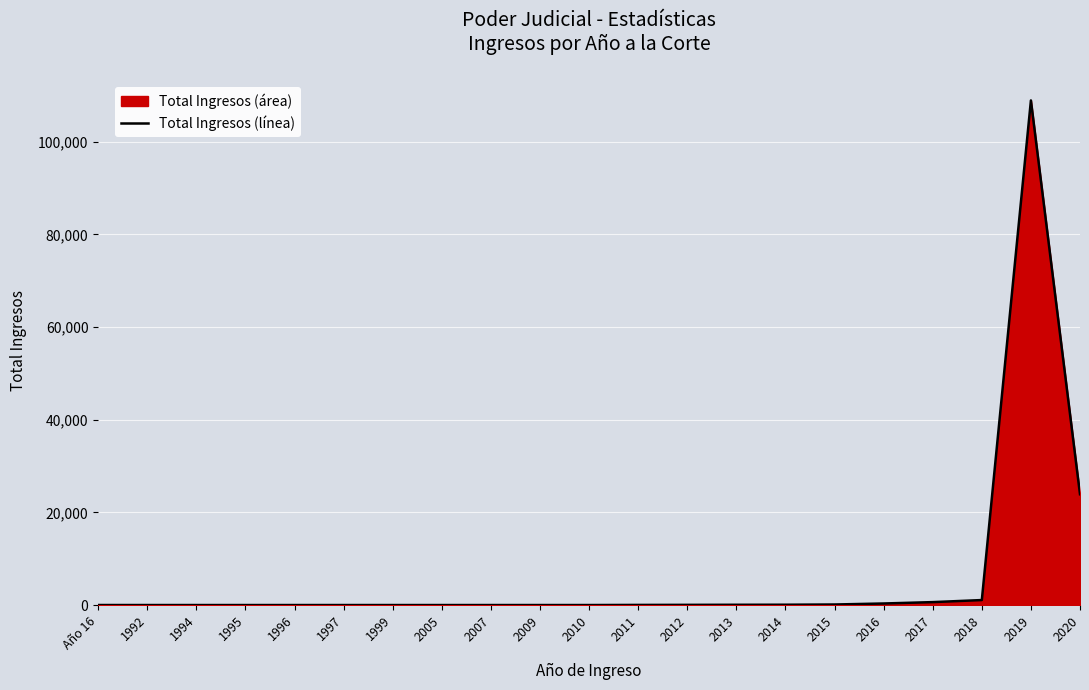

Where does the data first go above 4?

2011